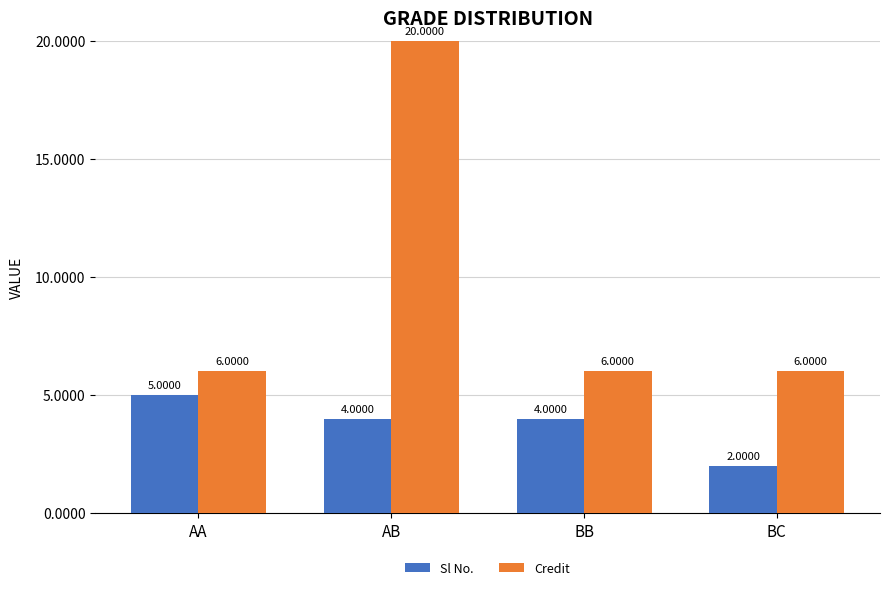

Is the value of Credit at AB greater than the value of Sl No. at BC?

Yes